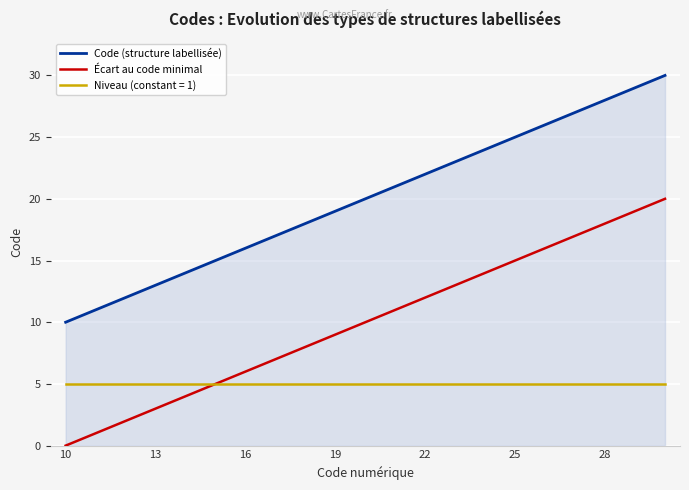

List the series in order of their peak value, highest first.

Code (structure labellisée), Écart au code minimal, Niveau (constant = 1)